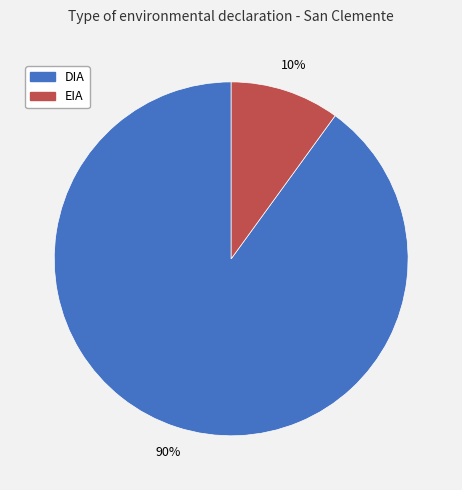

Which has a higher value, DIA or EIA?

DIA